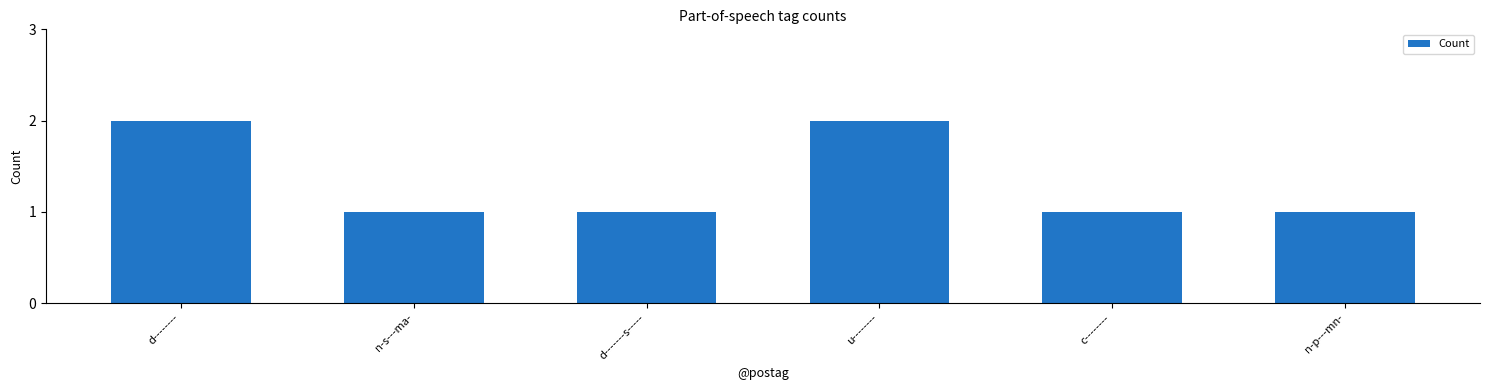

Are the bars grouped side by side (vs. stacked)?

No